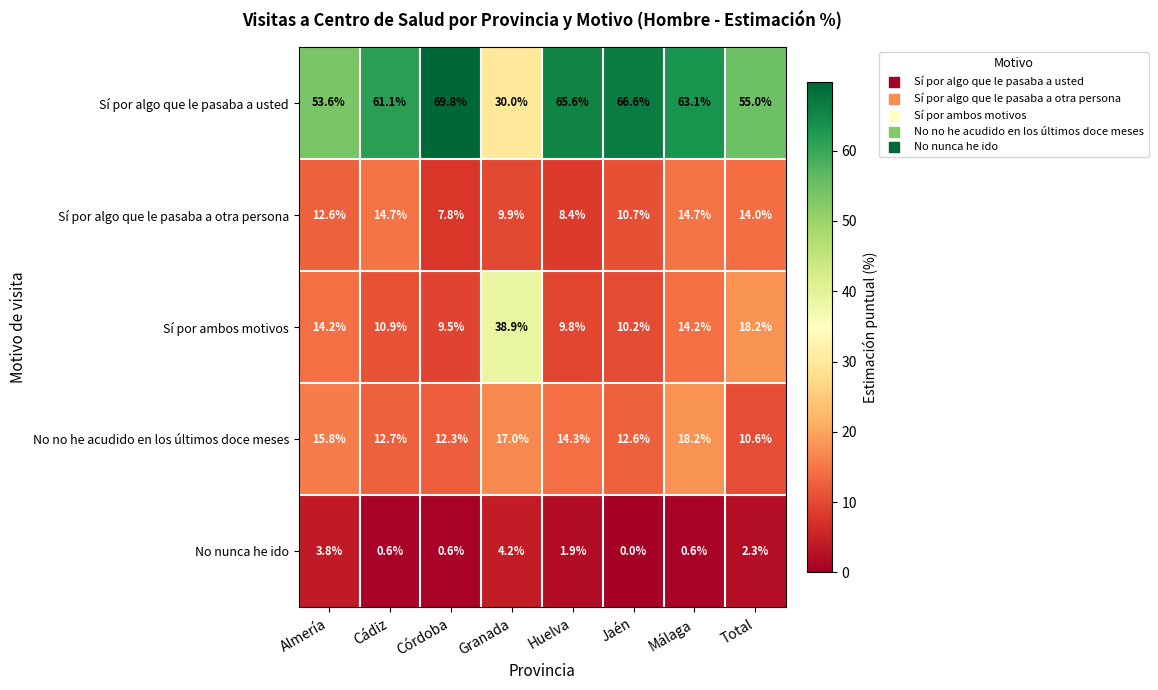

At which label does No no he acudido en los últimos doce meses first exceed 14?

Almería